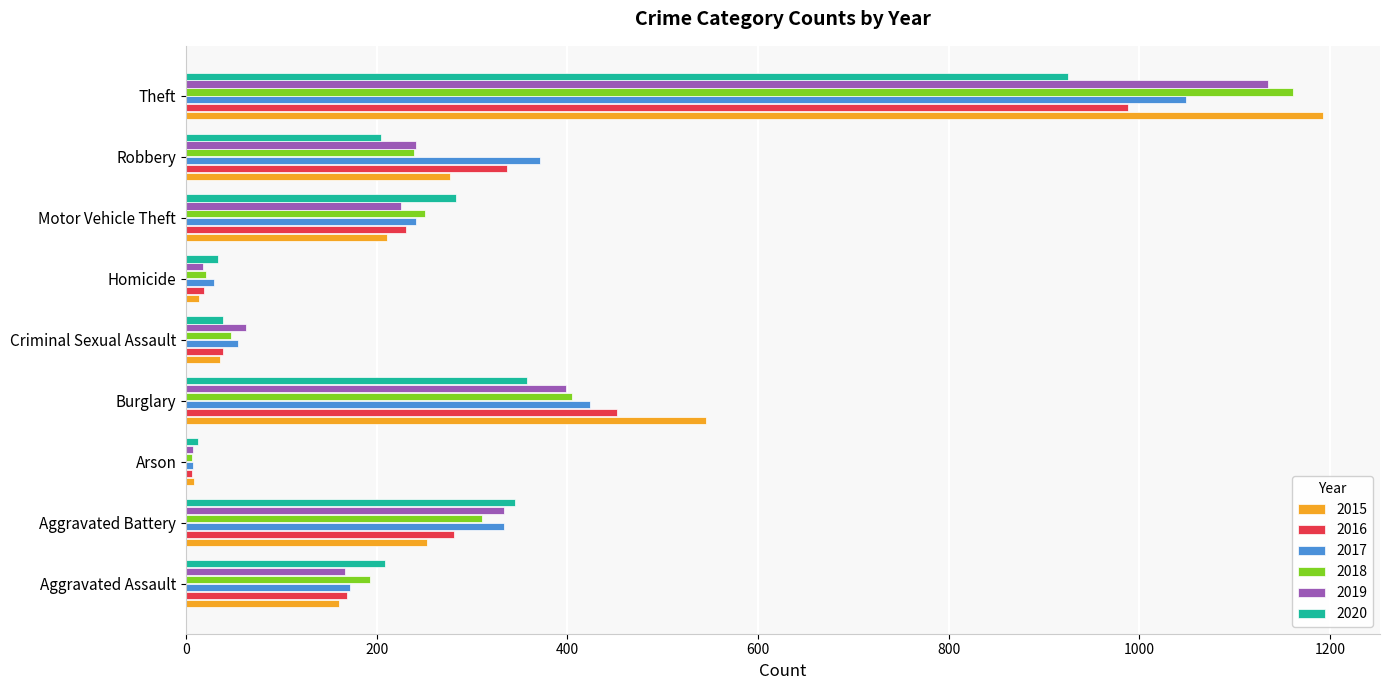

What is the total value across all series at Aggravated Battery?

1857